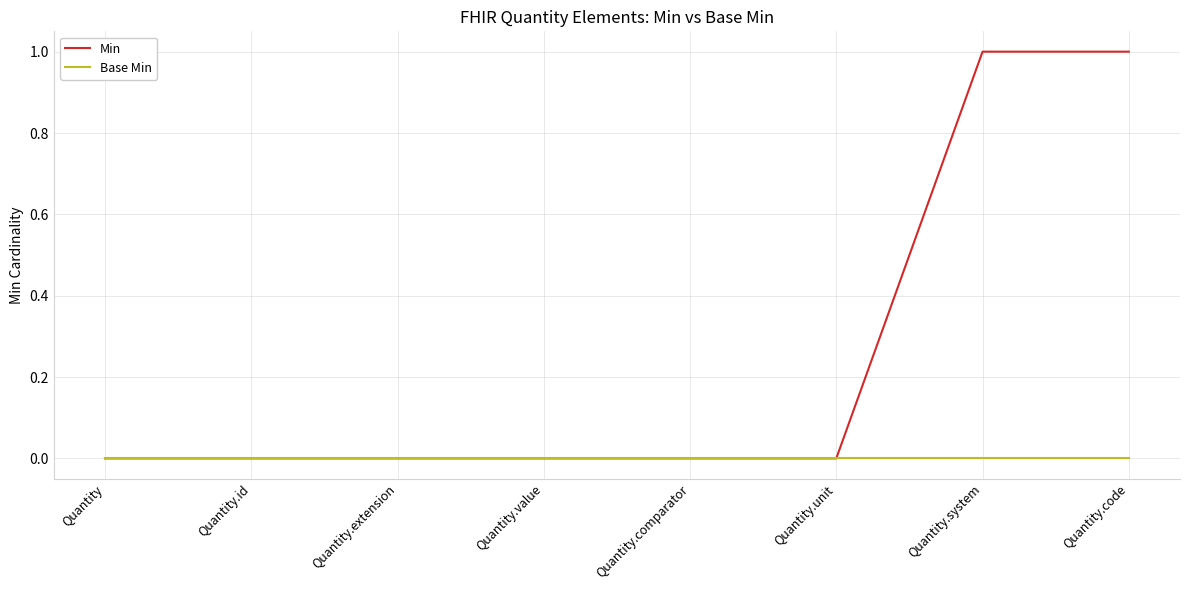

How many distinct data groups are displayed?

2